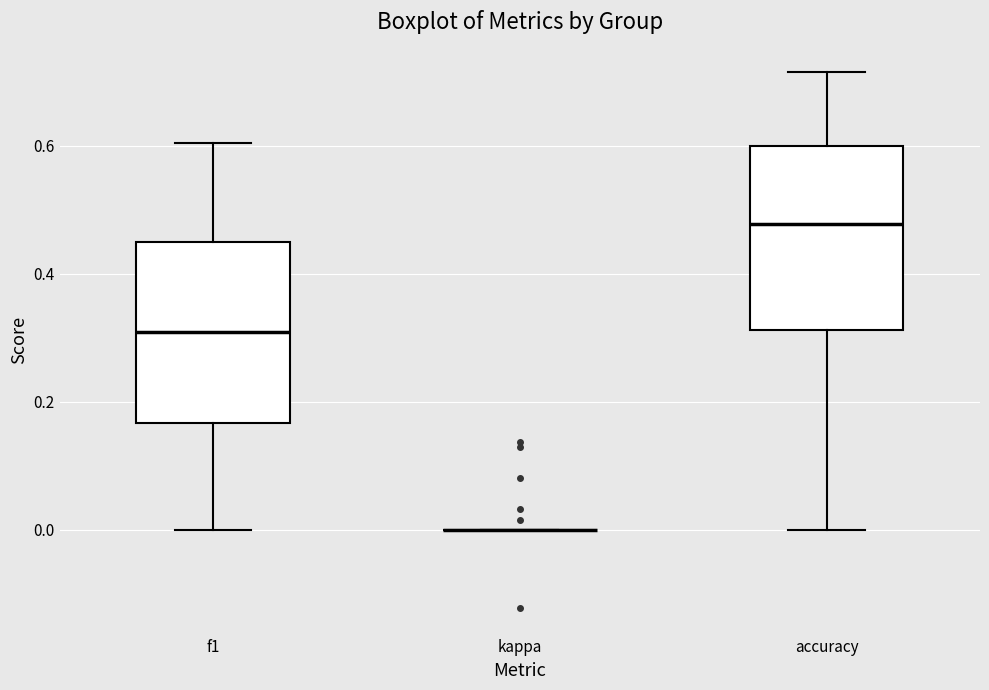

Reading left to right, transcribe this box plot: for each box, give where its median line is, the range the box spans, and where its two whiskers end, as read against the y-axis. The values are not printed on the chart, so give them approximately, as read against the axis.

f1: median 0.30, box 0.16 to 0.46, whiskers 0.00 to 0.60
kappa: box collapsed to a line at 0.00, whiskers 0.00 to 0.00
accuracy: median 0.48, box 0.32 to 0.60, whiskers 0.00 to 0.72